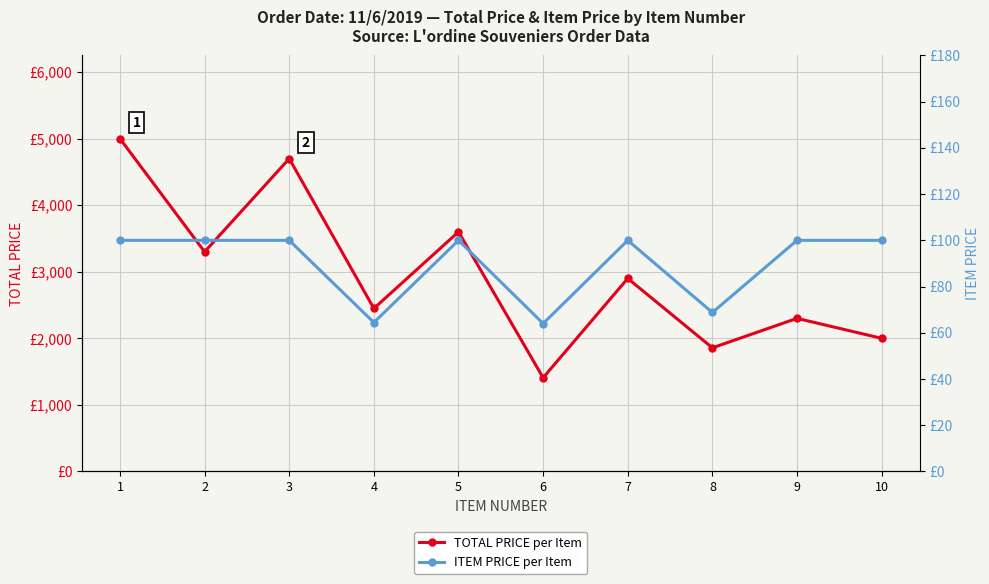

At which category does the chart reach its minimum across all series?

6